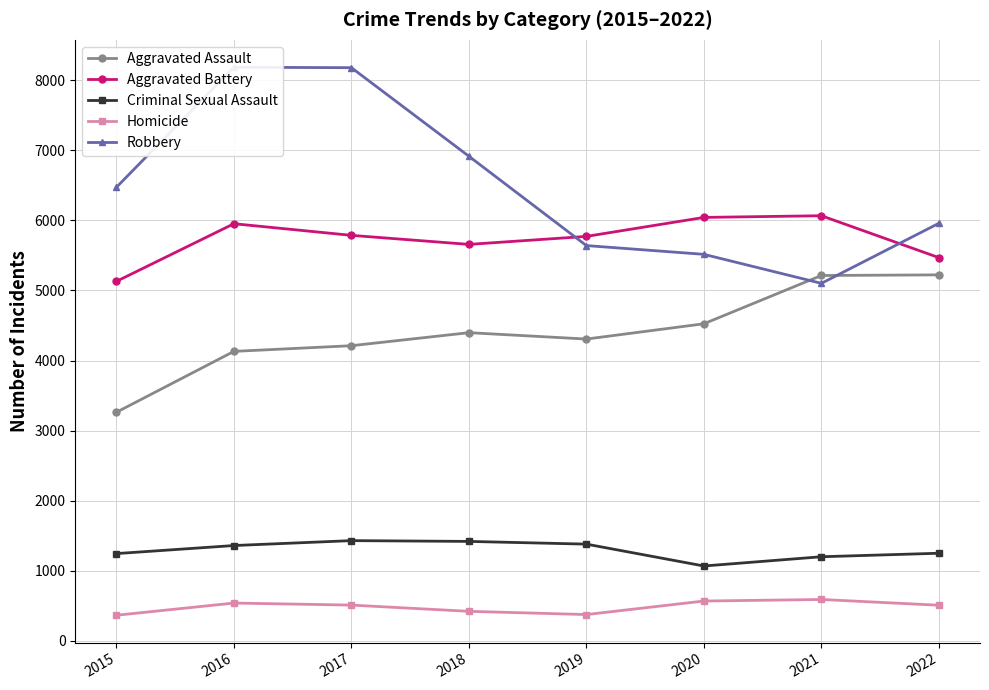

How many lines are shown in the chart?

5